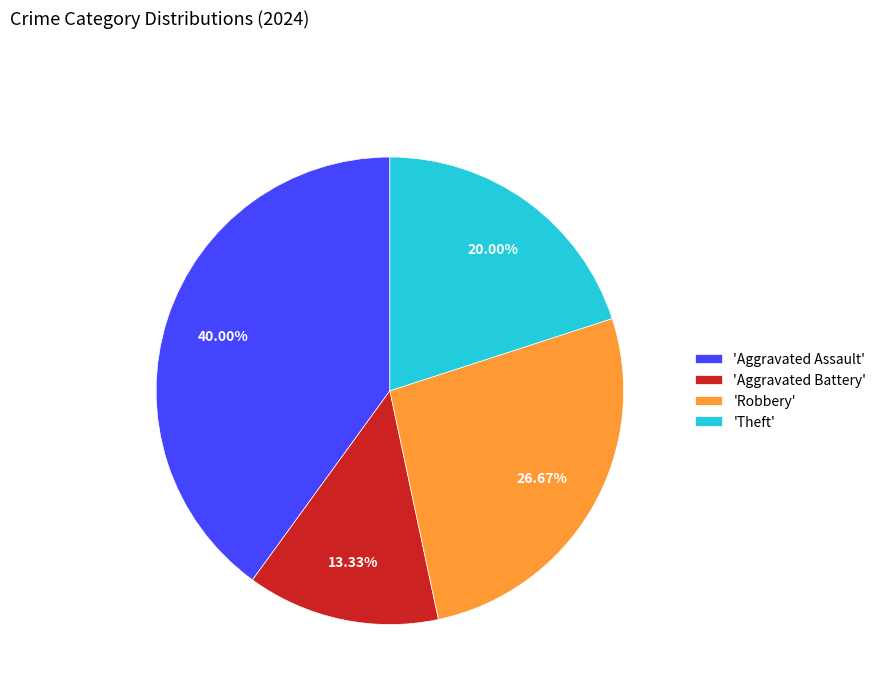

How many segments does this pie chart have?

4